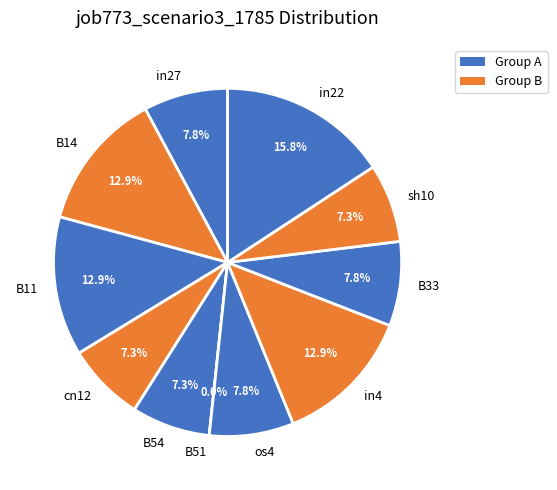

How many slices are in this pie chart?

11